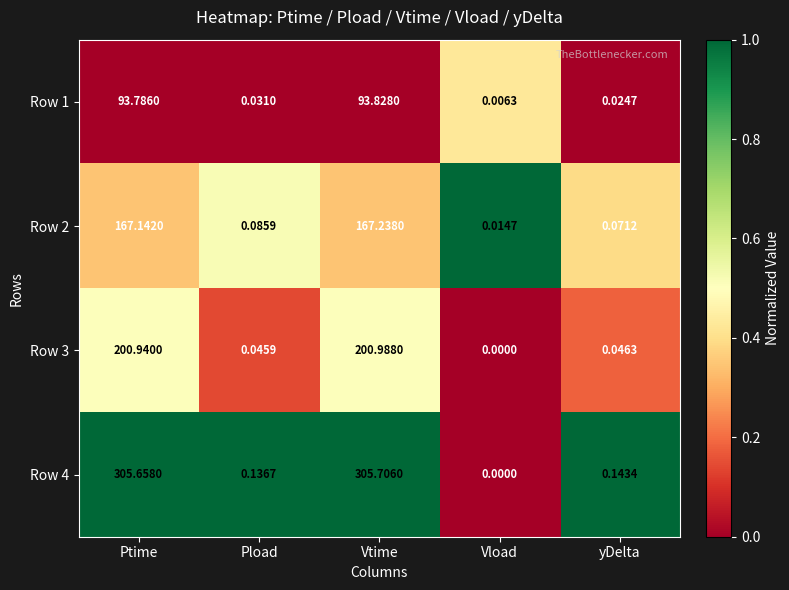

List the labels in order of Row 1 value, largest first.

Vtime, Ptime, Pload, yDelta, Vload